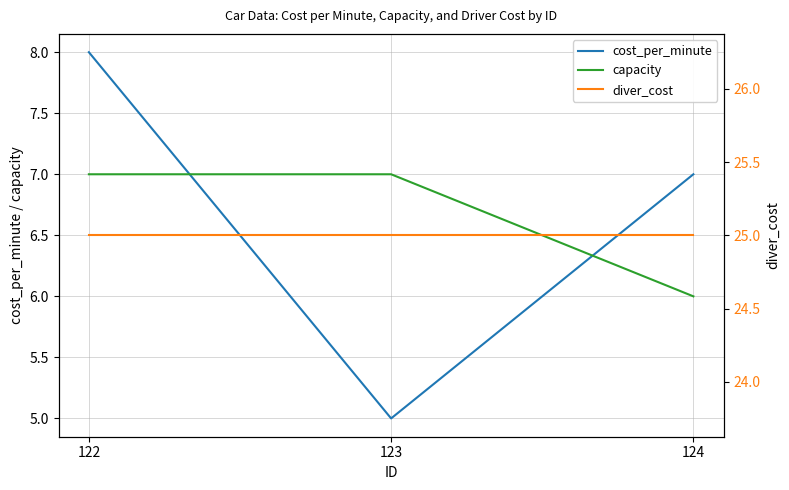

What is the average value of the capacity series?

7